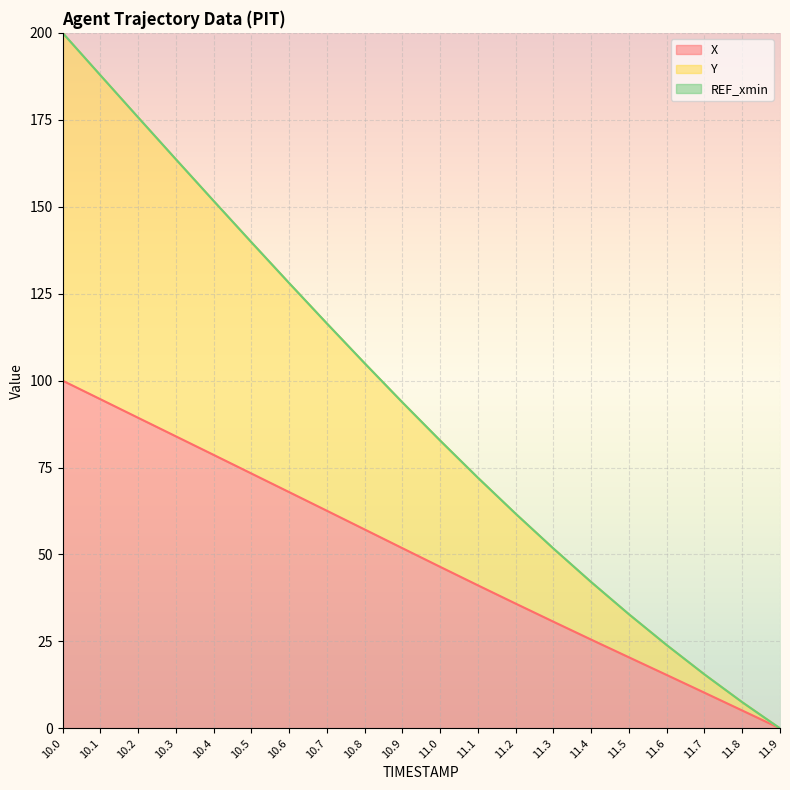

Which series has the widest spread of values?

Y